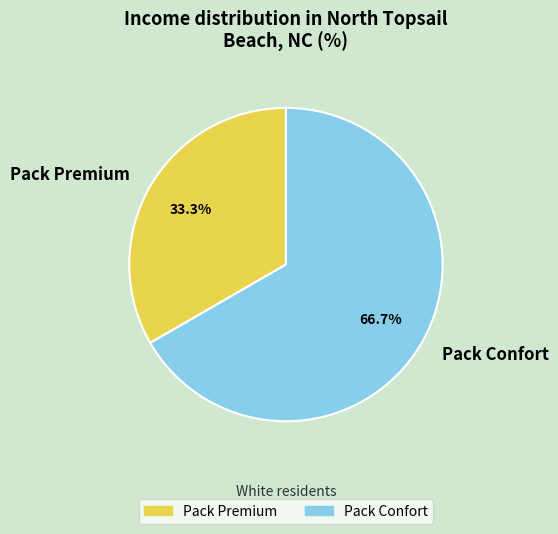

Does Pack Premium represent more than half of the total?

No